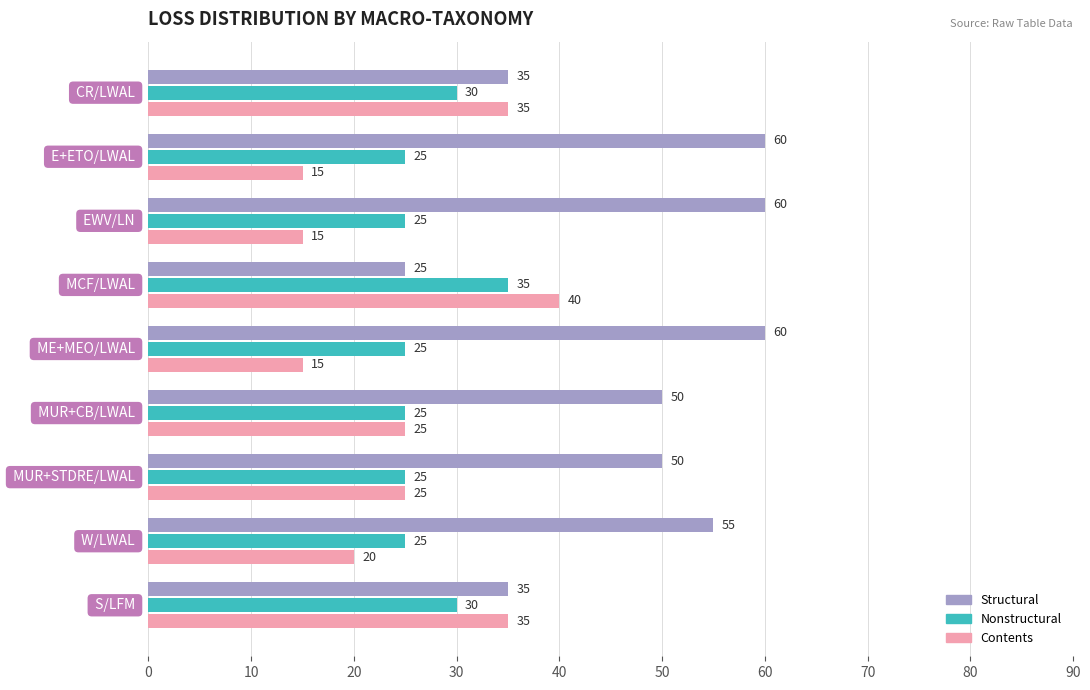

What is the smallest value displayed?

15